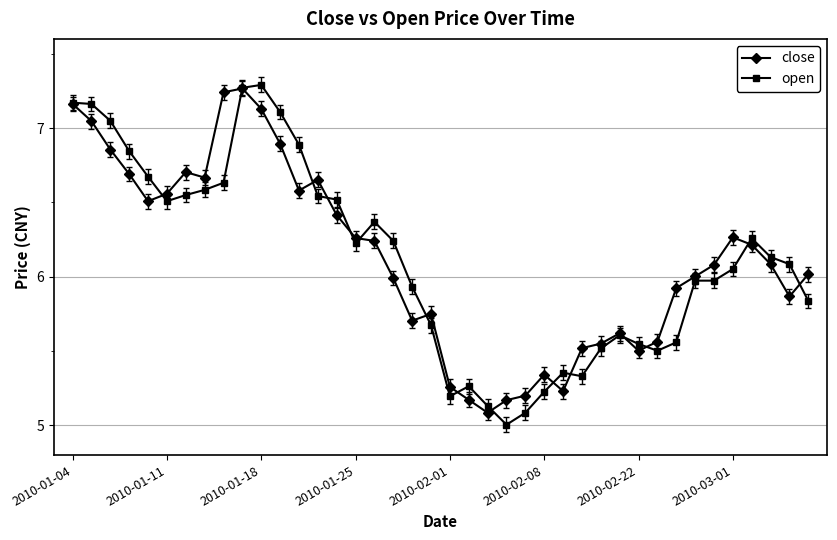

Which series has the widest spread of values?

open